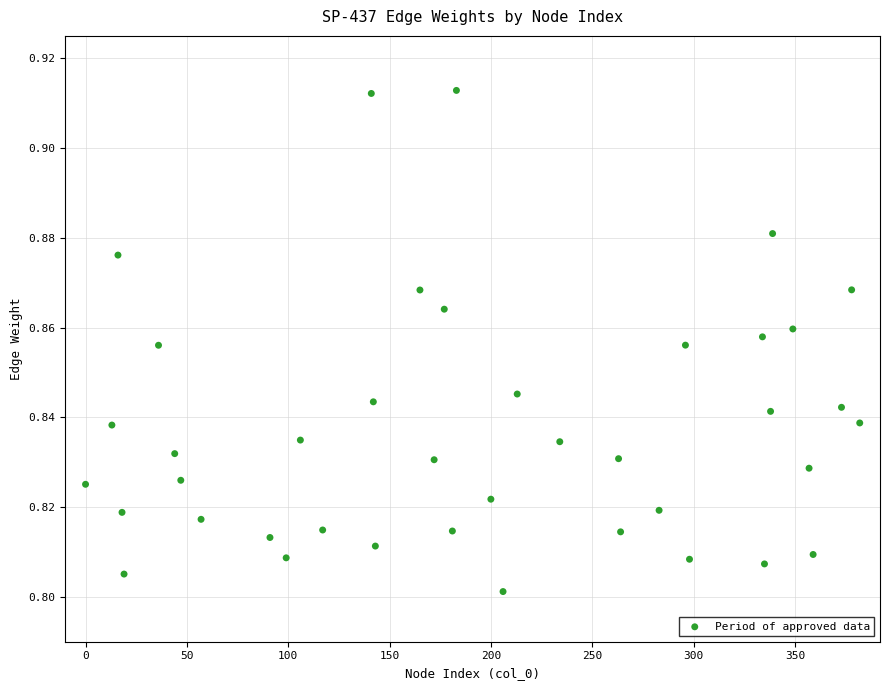

What is the range of X values (max minus min)?

382.0